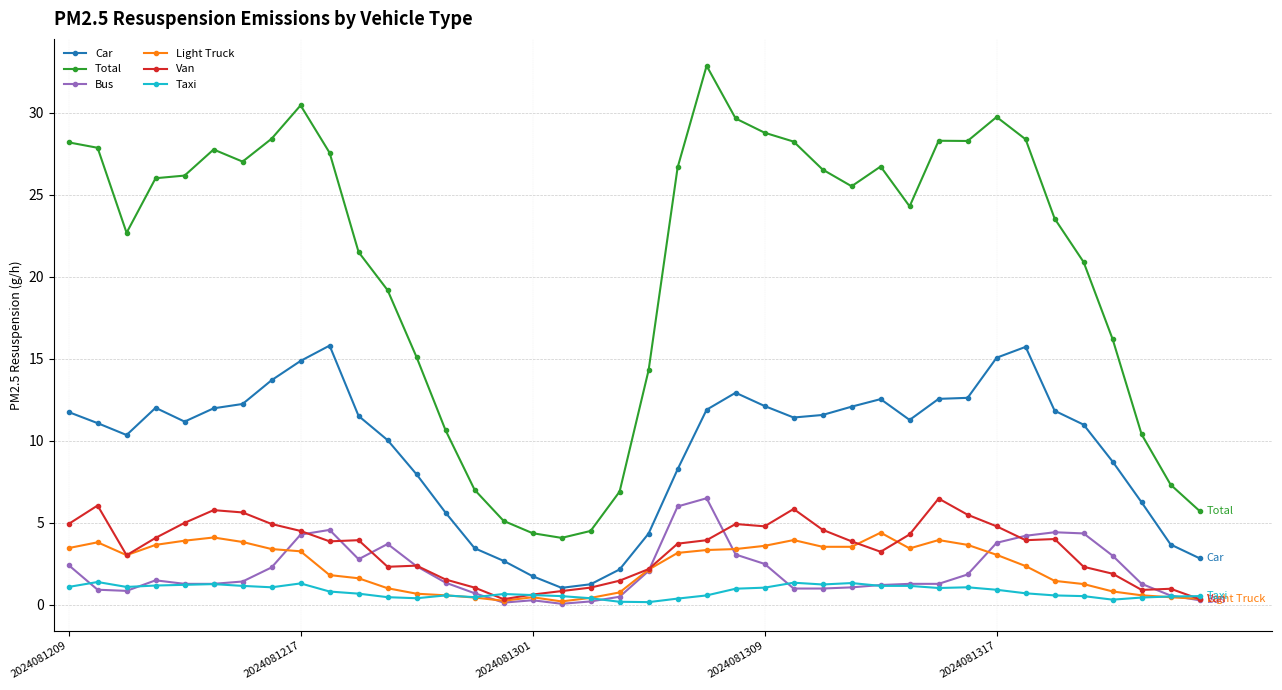

What is the value of the Van point at the 19th from the left?

1.1